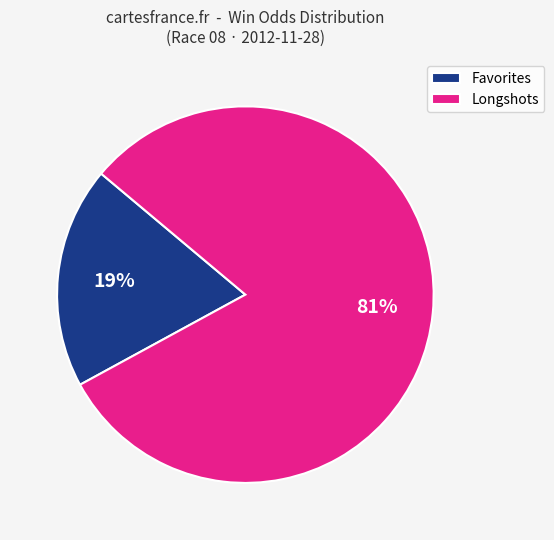

To the nearest percent, what percentage of the pie is Longshots?

81%